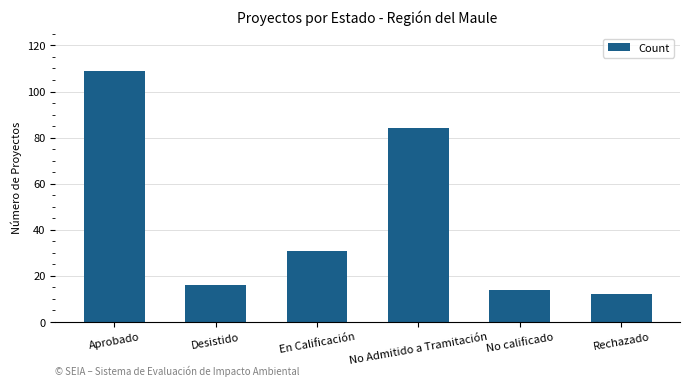

Approximately how many times larger is the value at En Calificación compared to Aprobado?

0.3